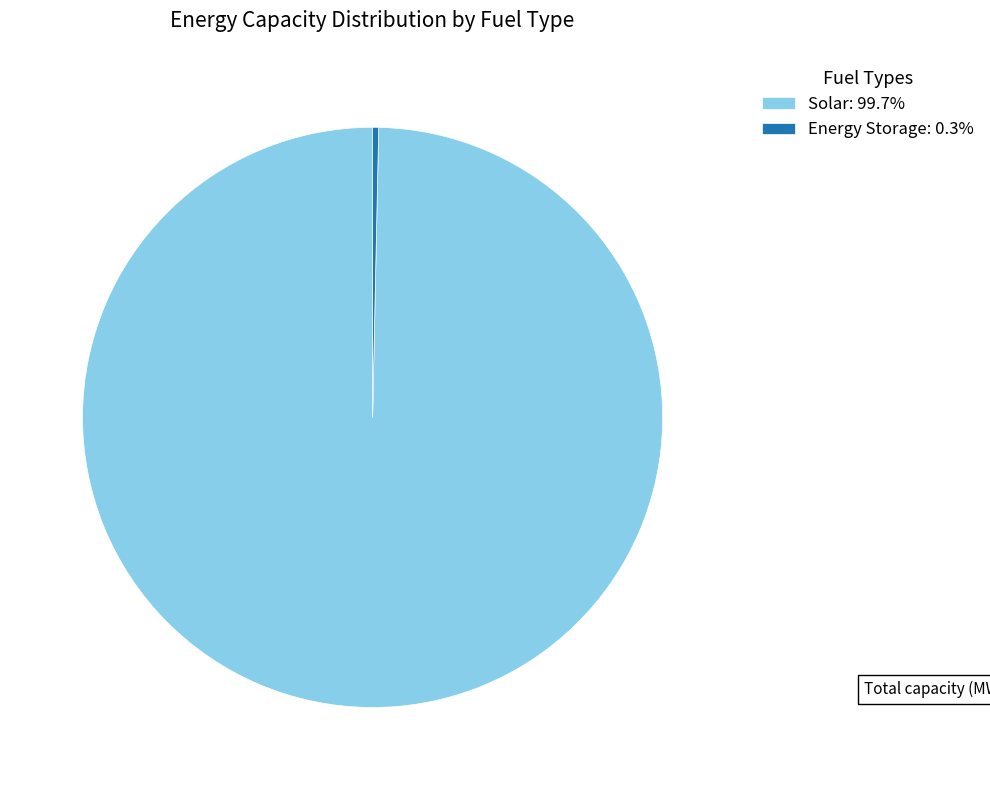

Count the number of slices in the pie.

2